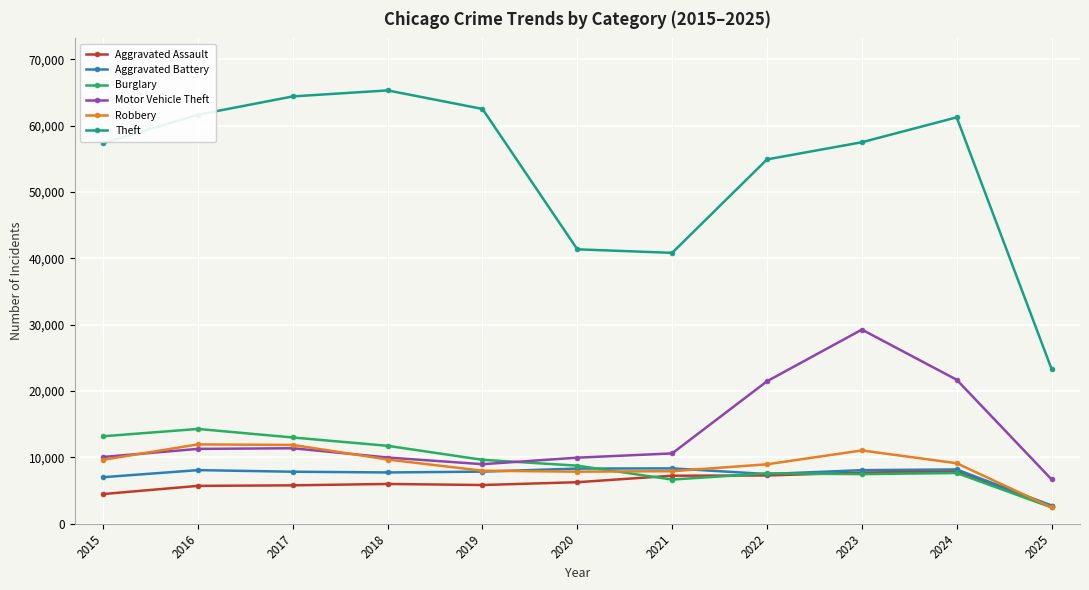

What is the value of the Aggravated Assault point at the 6th from the left?

6265